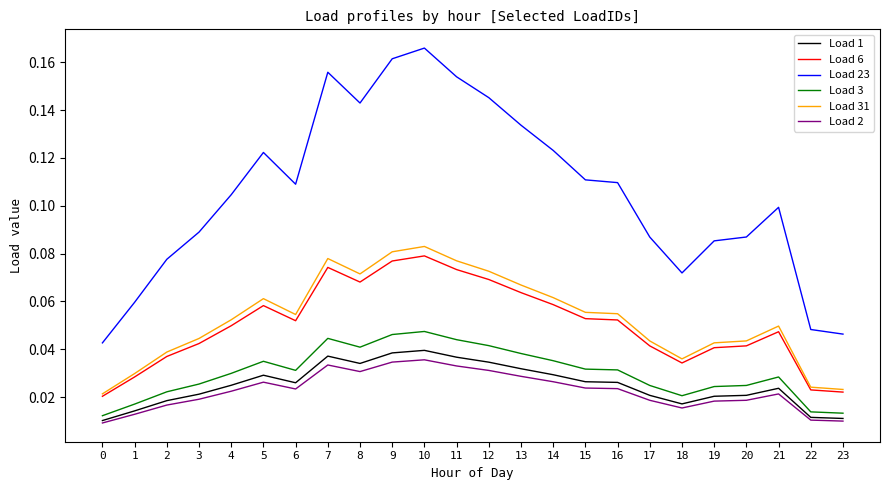

Which category has the highest value across all series?

10